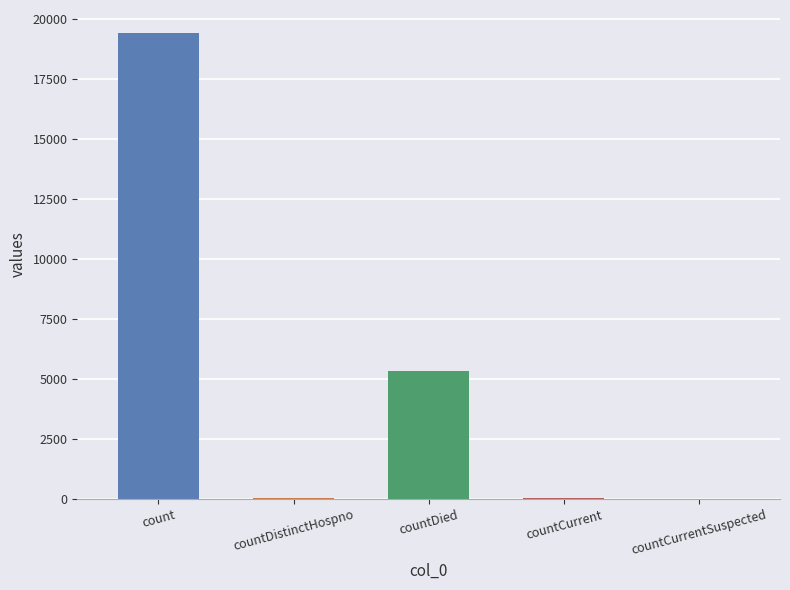

Which label corresponds to the largest value in the chart?

count